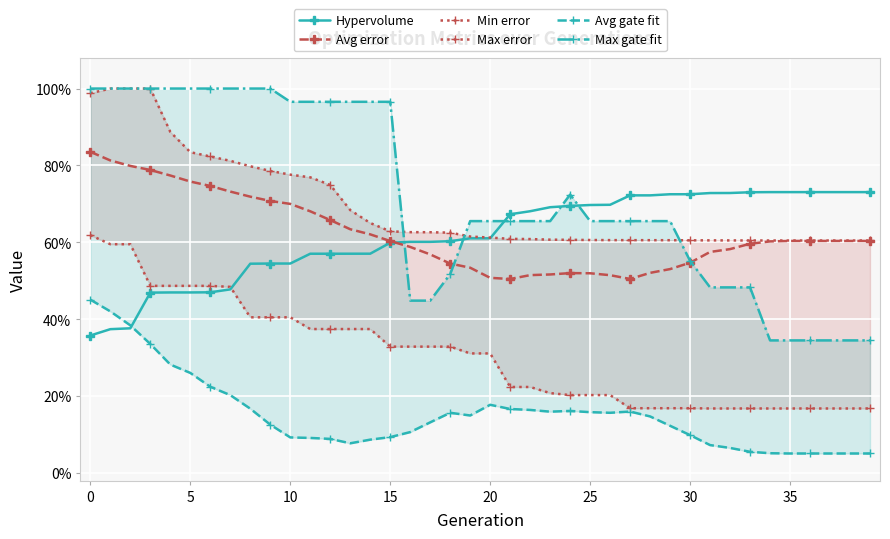

Which category has the lowest value in the Avg error series?

21